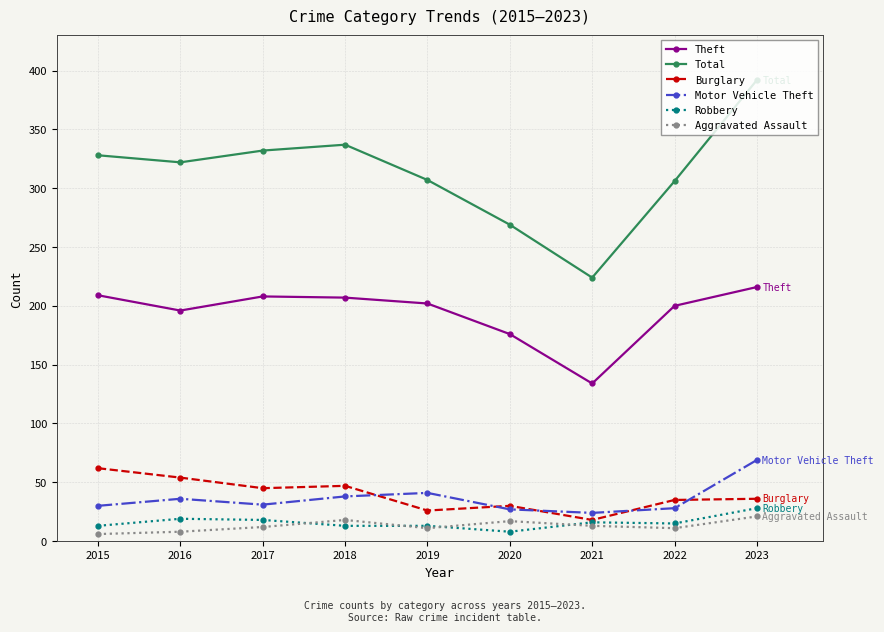

How many data points does each series have?

9